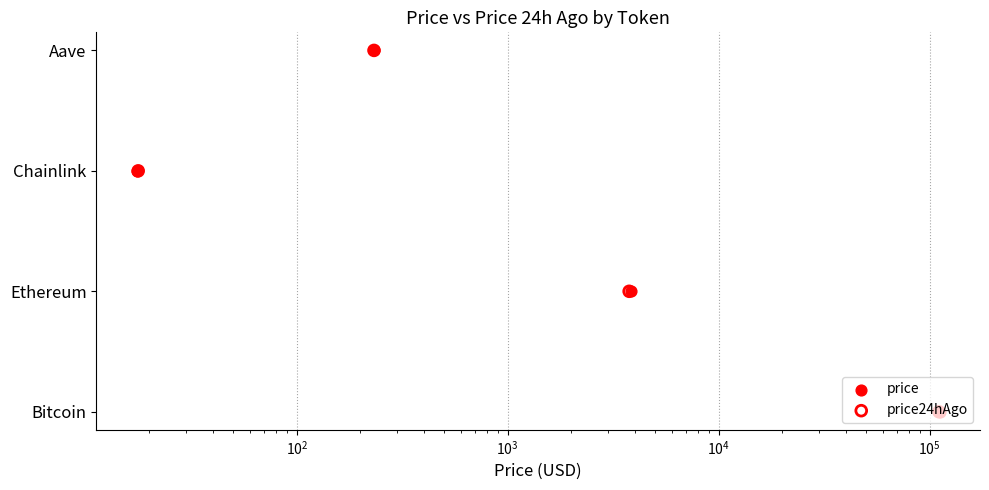

What are all the series names shown in the legend?

price, price24hAgo